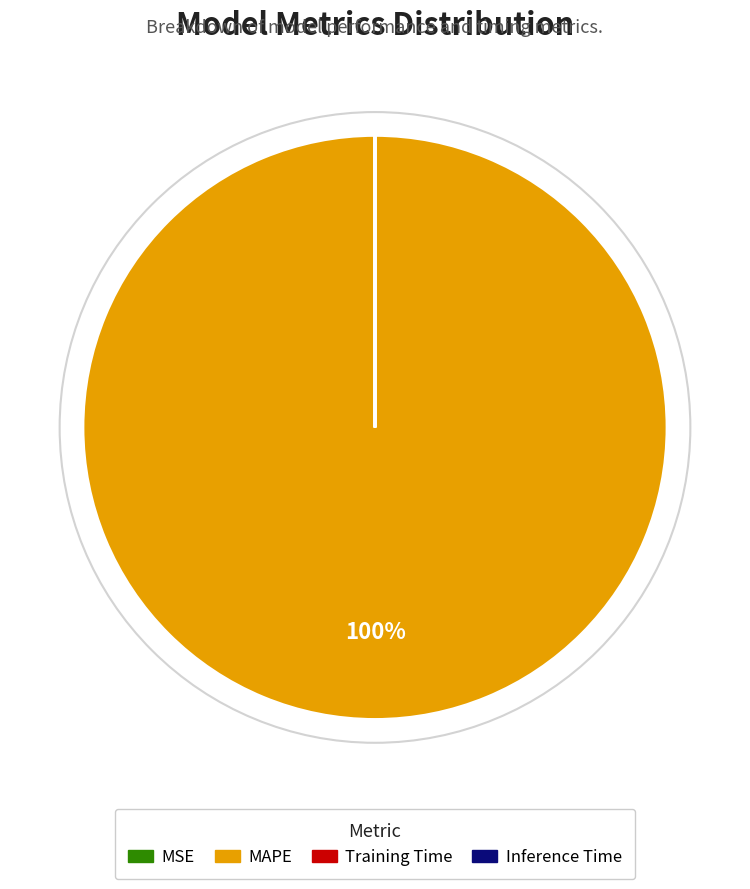

Which slice is the largest?

MAPE